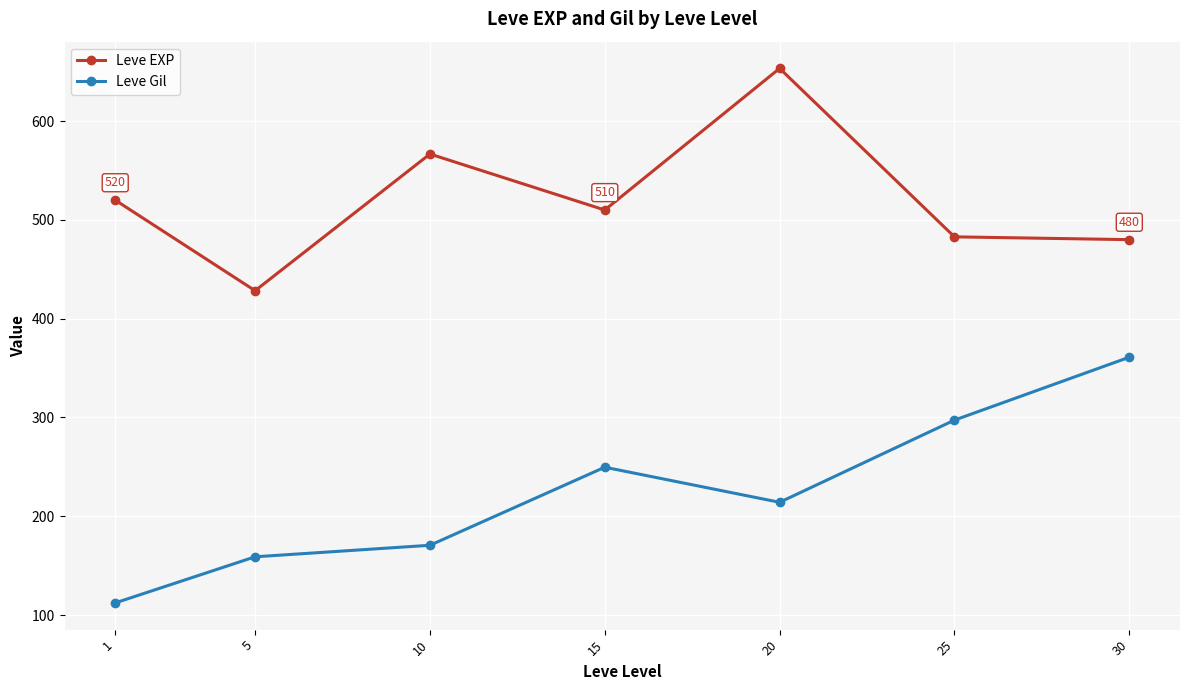

How many data points does each series have?

7